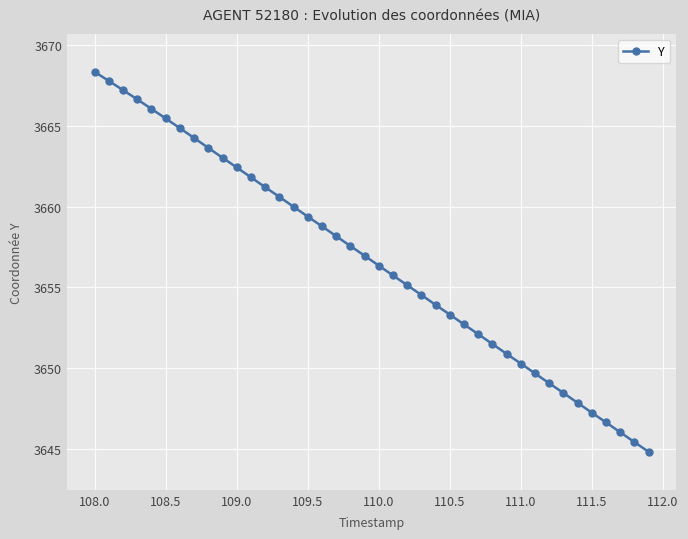

True or false: the data has more than 1 interior local peaks.

False